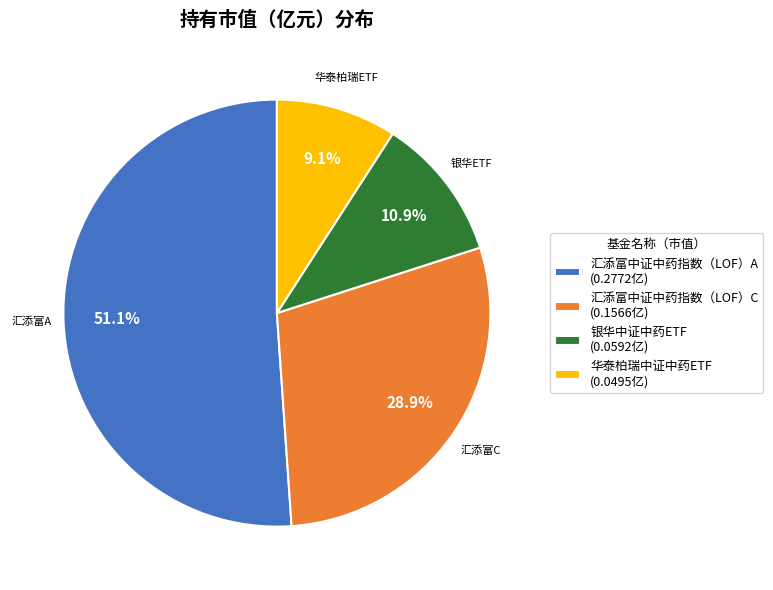

Which slice is the largest?

汇添富中证中药指数（LOF）A